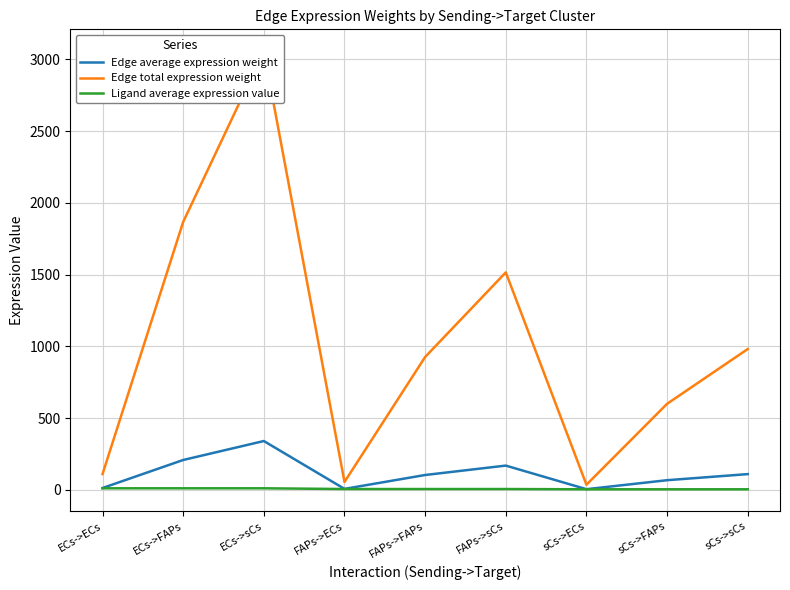

At how many categories does at least one series exceed 1872?

1